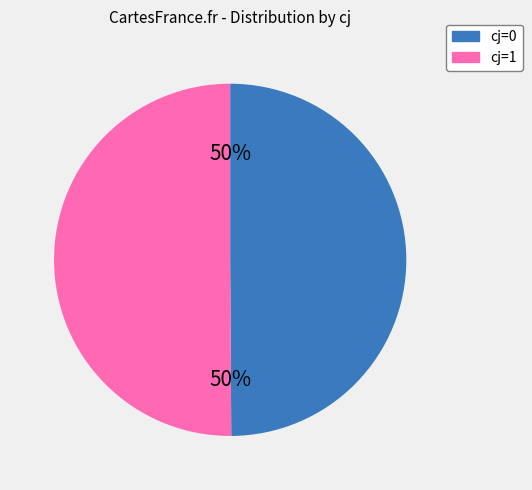

To the nearest percent, what is the average slice percentage?

50%